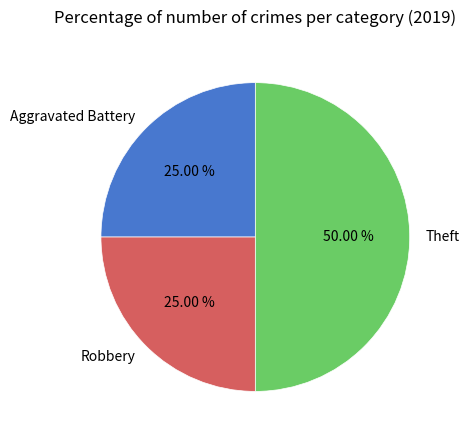

What is the ratio of the value at Aggravated Battery to the value at Robbery?

1.0